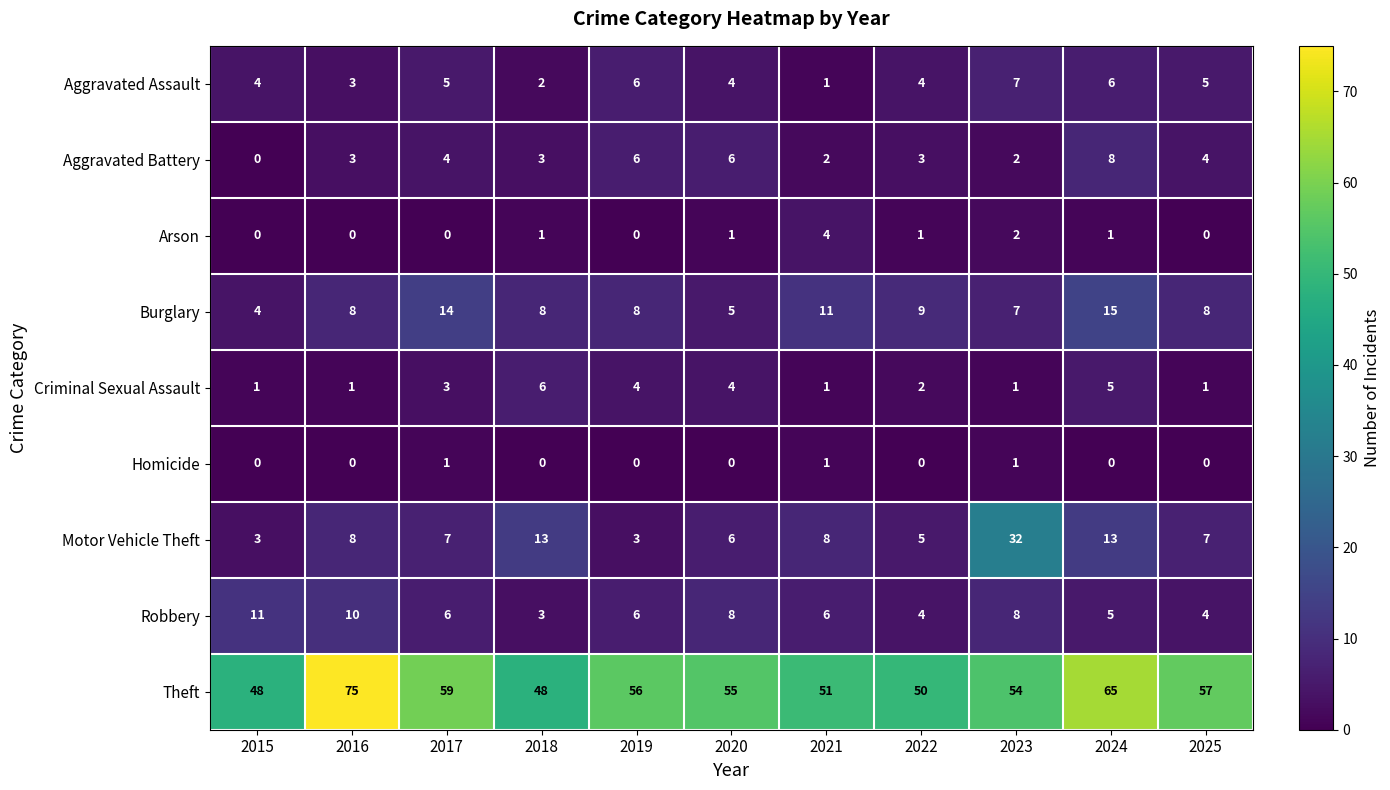

How many values in Homicide are above zero?

3